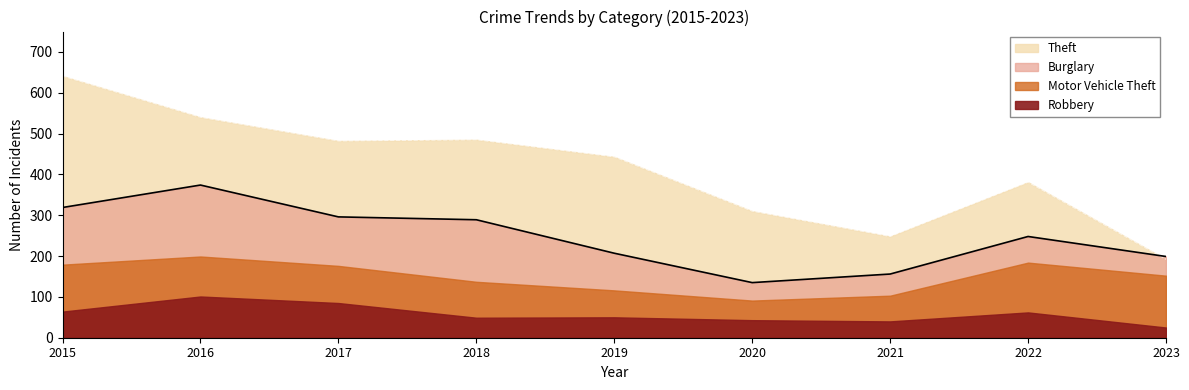

The Robbery series shows 62 at 2022. True or false?

True